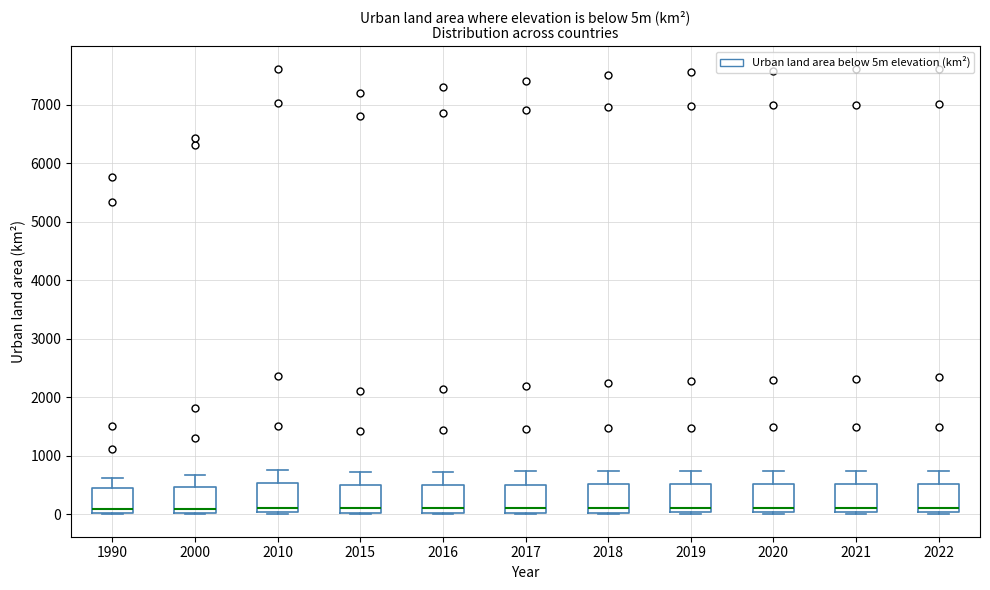

Reading left to right, transcribe this box plot: for each box, give where its median line is, the range the box spans, and where its two whiskers end, as read against the y-axis. The values are not printed on the chart, so give them approximately, as read against the axis.

1990: median 100, box 0 to 400, whiskers 0 to 600
2000: median 100, box 0 to 500, whiskers 0 to 700
2010: median 100, box 0 to 500, whiskers 0 (just below the box's lower edge) to 800
2015: median 100, box 0 to 500, whiskers 0 (just below the box's lower edge) to 700
2016: median 100, box 0 to 500, whiskers 0 (just below the box's lower edge) to 700
2017: median 100, box 0 to 500, whiskers 0 (just below the box's lower edge) to 700
2018: median 100, box 0 to 500, whiskers 0 (just below the box's lower edge) to 700
2019: median 100, box 0 to 500, whiskers 0 (just below the box's lower edge) to 700
2020: median 100, box 0 to 500, whiskers 0 (just below the box's lower edge) to 700
2021: median 100, box 0 to 500, whiskers 0 (just below the box's lower edge) to 700
2022: median 100, box 0 to 500, whiskers 0 (just below the box's lower edge) to 700